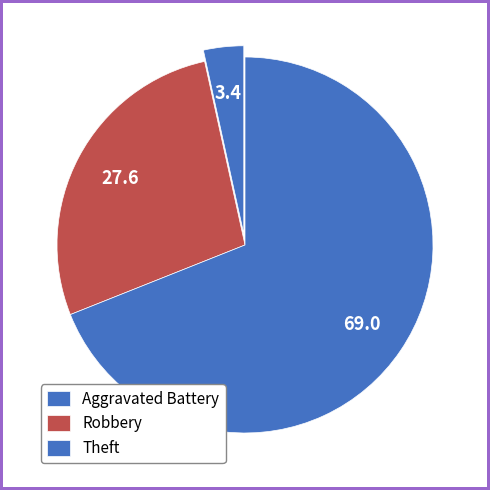

True or false: Robbery accounts for 28% of the total.

True